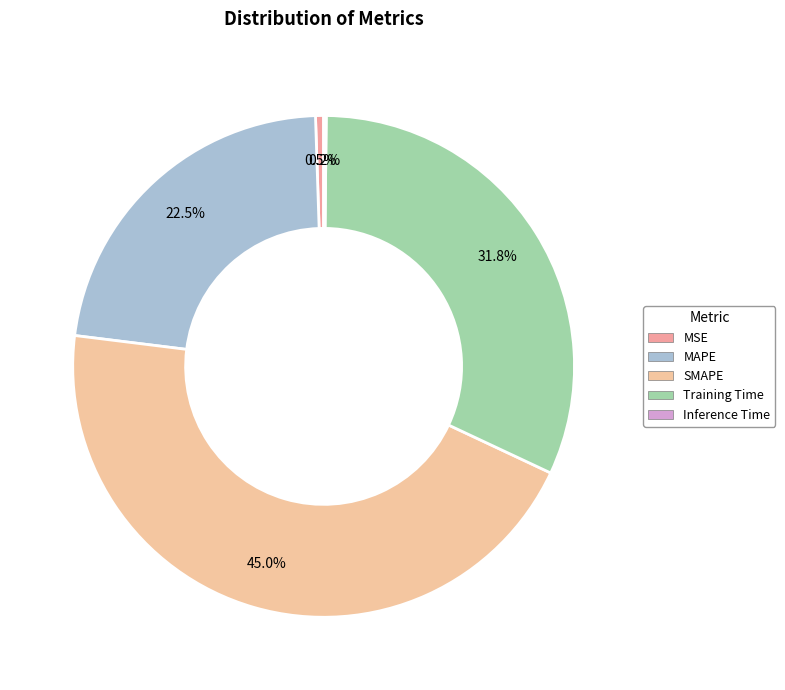

What percentage is the SMAPE slice, to the nearest percent?

45%